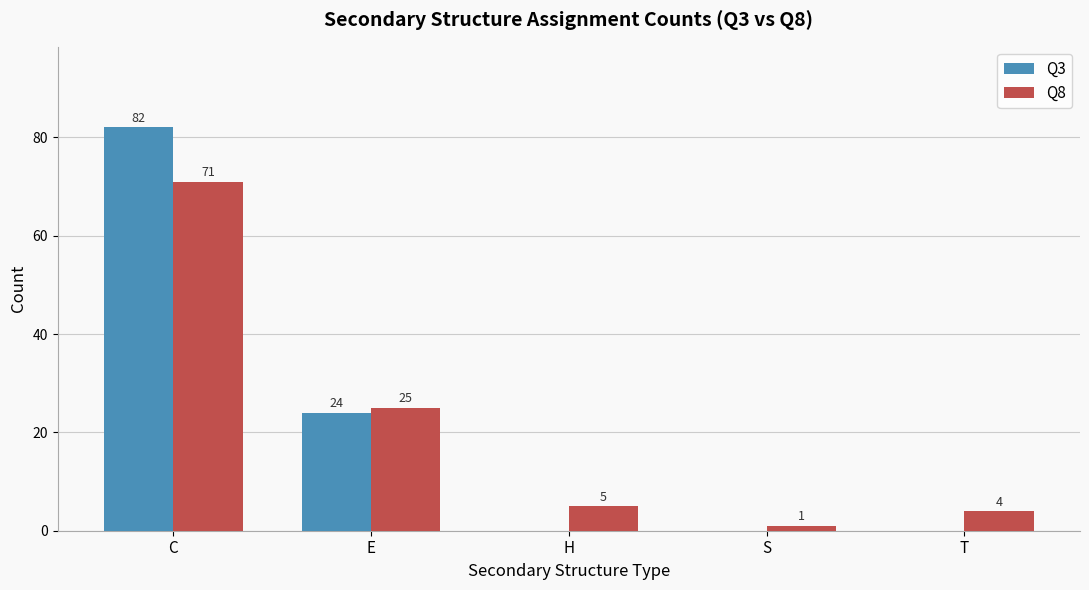

Reading left to right, extract all data points from this chart.

Q3: 82	24	0	0	0
Q8: 71	25	5	1	4